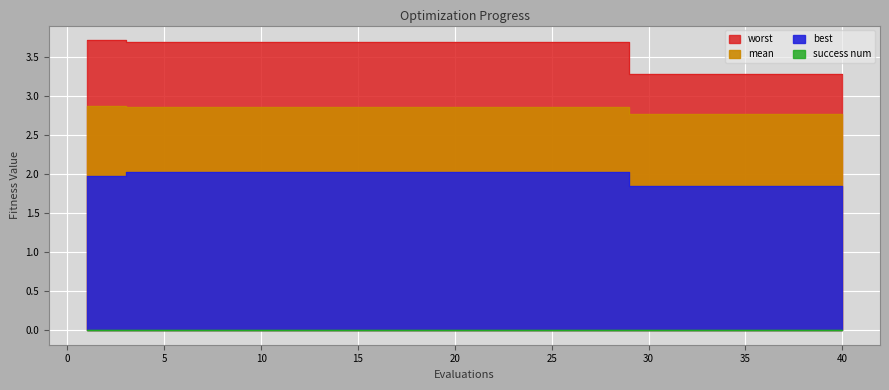

At which category is the sum across all series the highest?

3